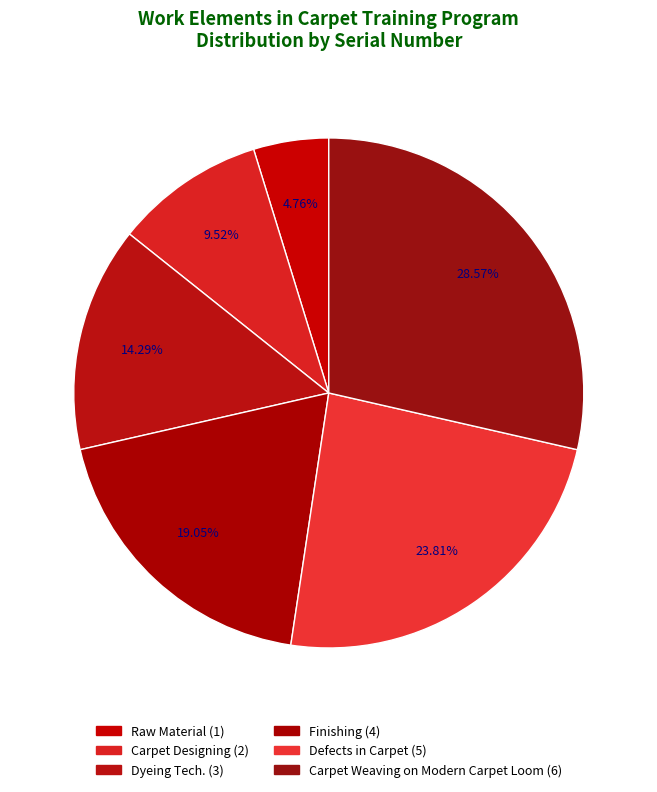

Count the number of slices in the pie.

6